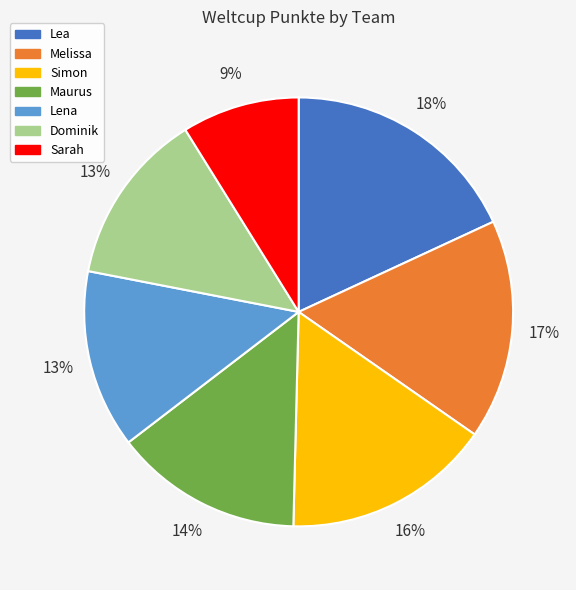

Do Melissa and Lena together represent more than half of the pie?

No